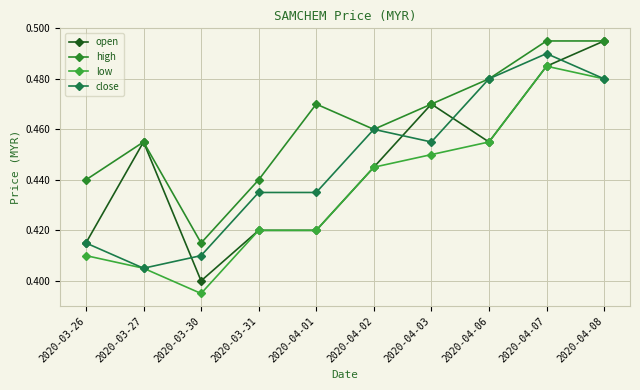

True or false: low has more than 2 interior local peaks.

False